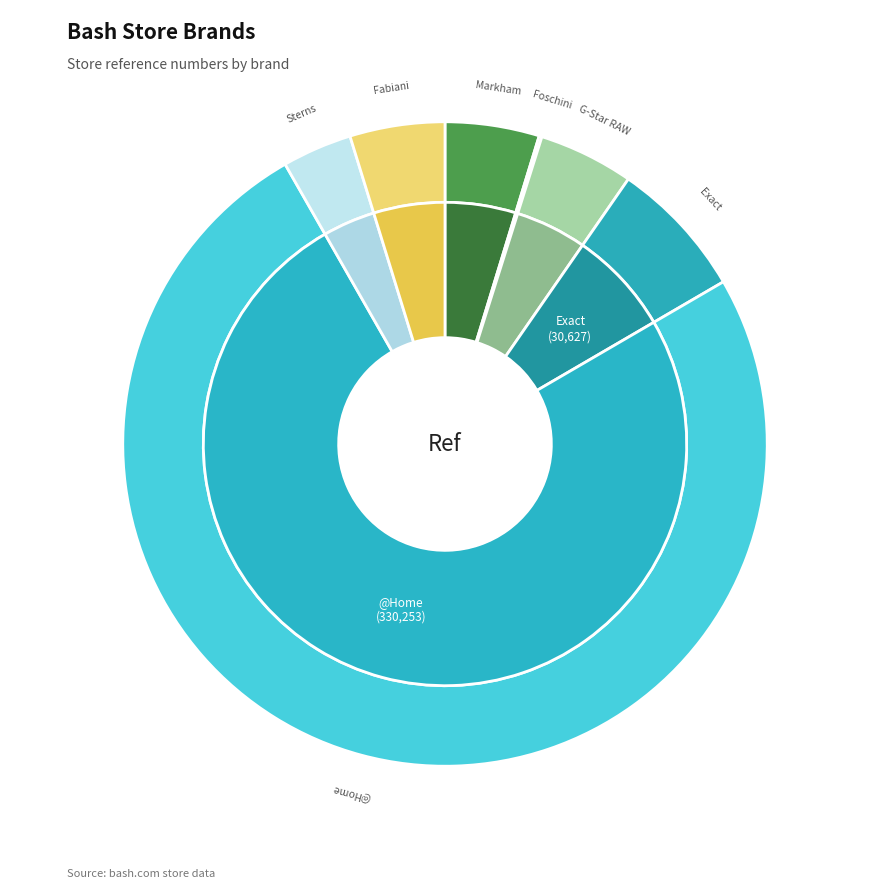

What percentage is NOT represented by @Home?

24.9%